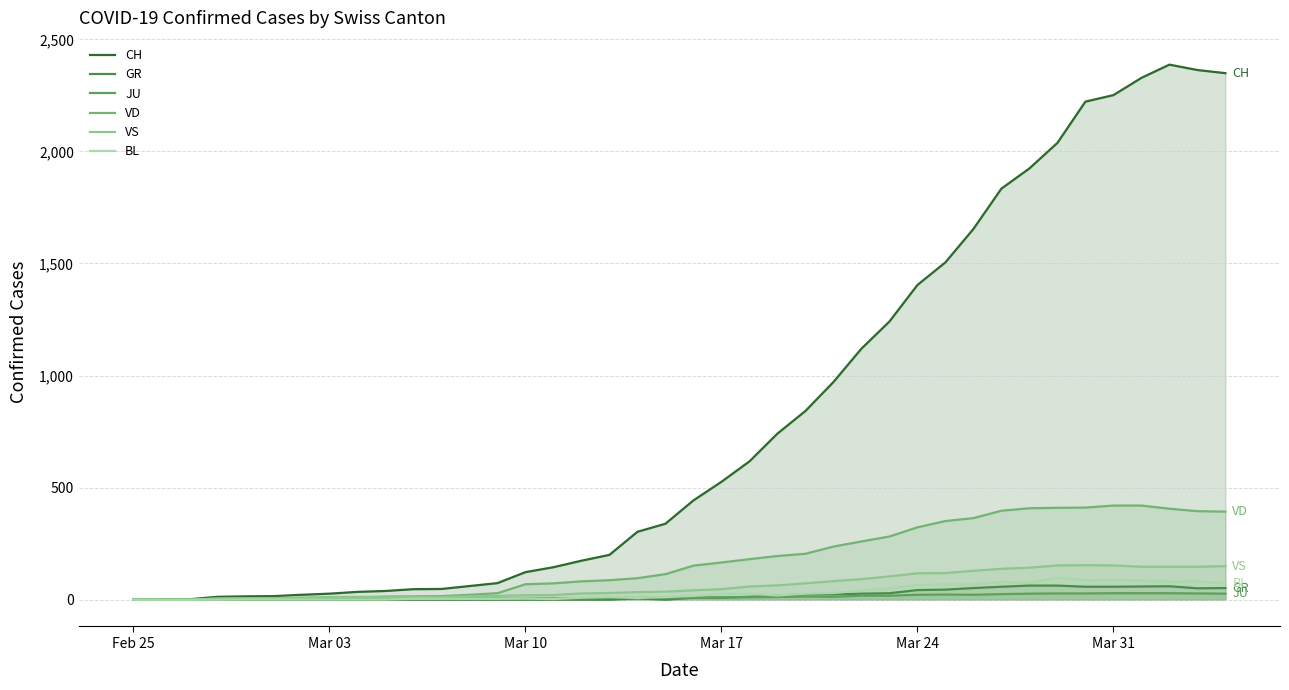

How many data points in VD are above 152?

19